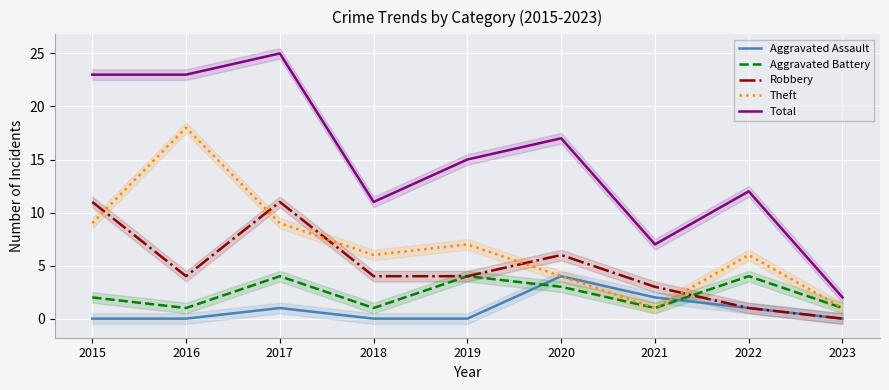

How many Aggravated Assault values are between 0 and 1?

7